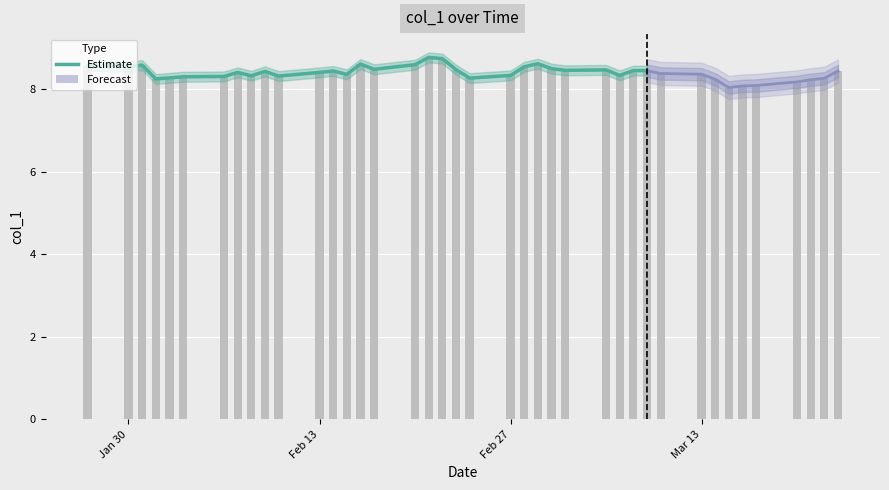

The chart shows a value of 3.3 at Feb 27. True or false?

False